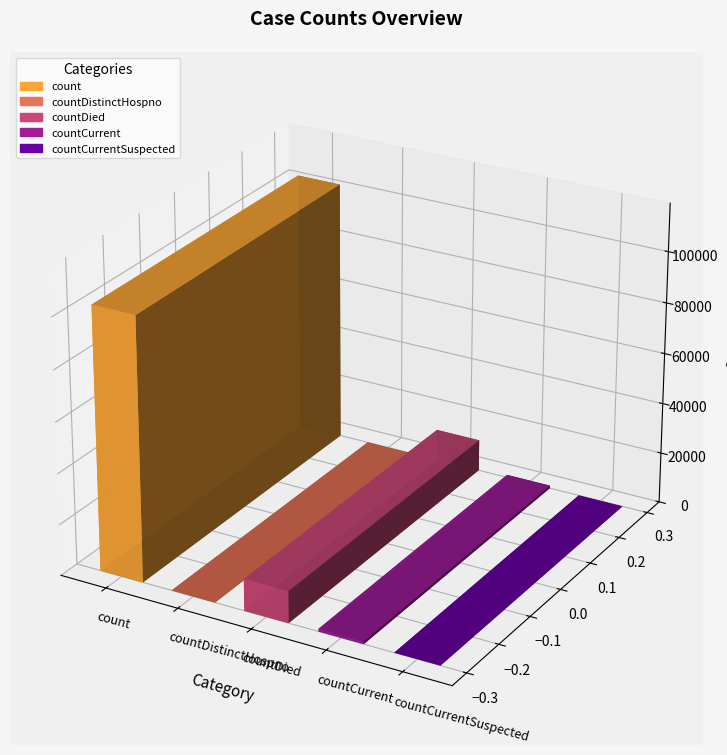

Where does the data first go above 1040?

count